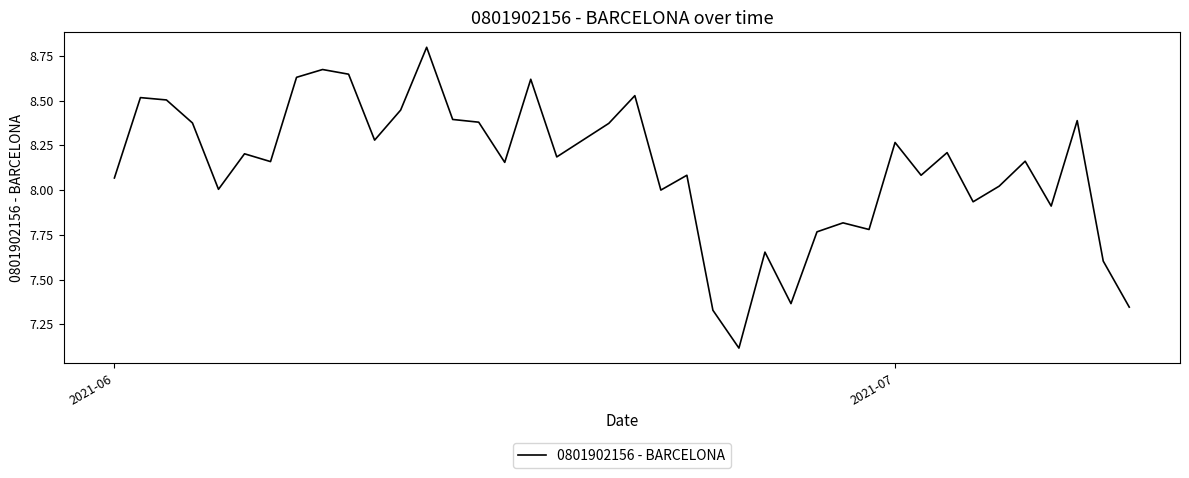

Count the number of data series in this chart.

1